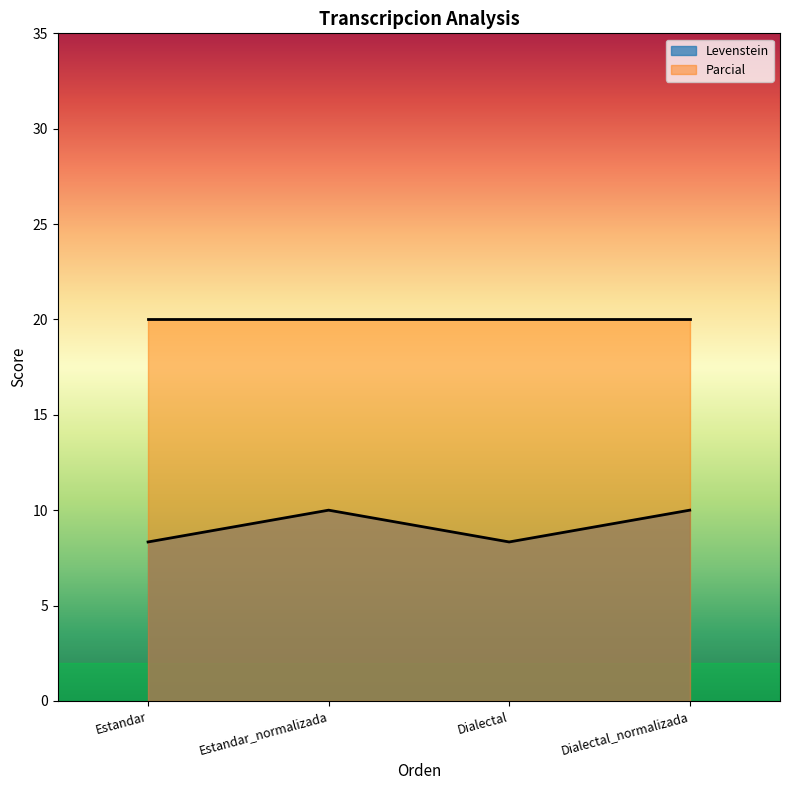

Count the number of values greater than 9.

2